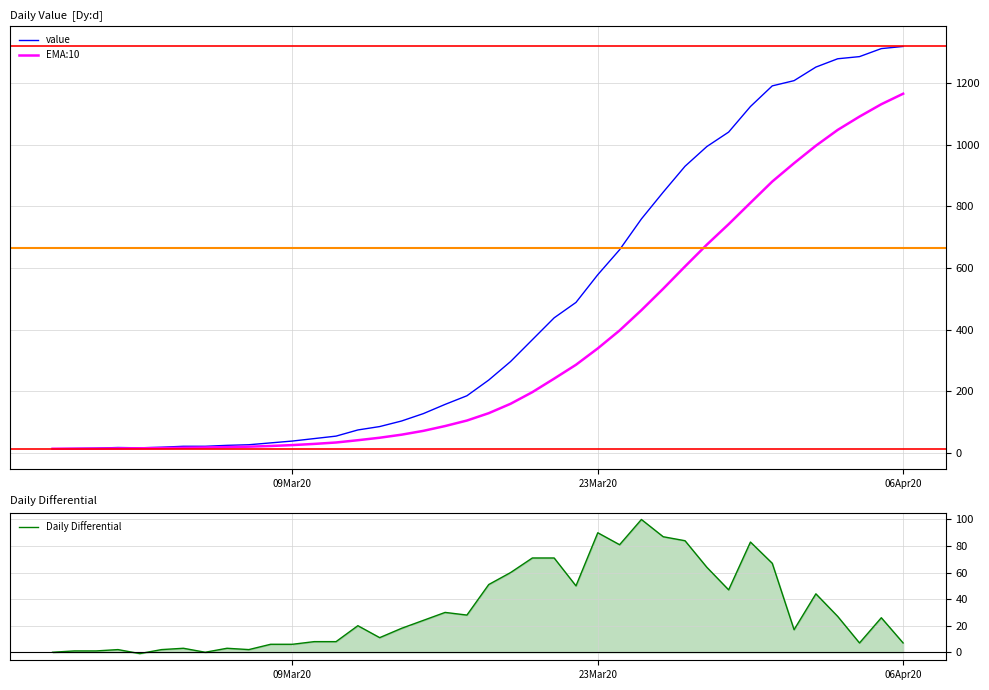

True or false: Daily Differential has a value of 12 at 06Apr20.

False